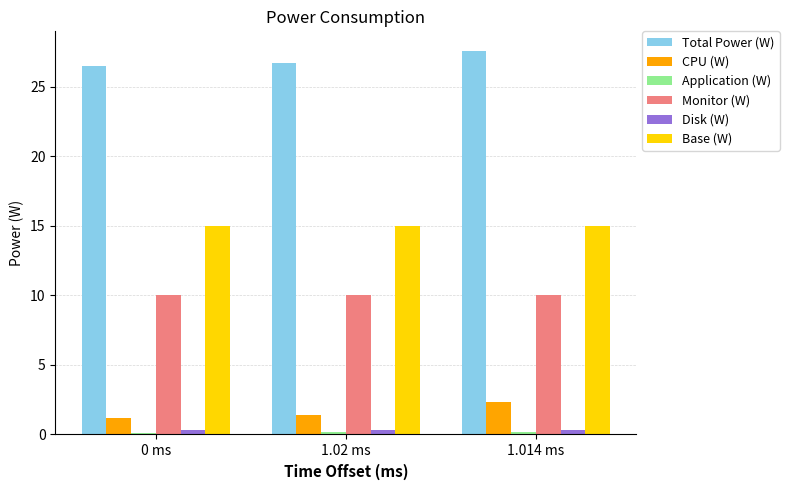

What is the difference between the maximum and minimum values in the CPU (W) series?

1.1